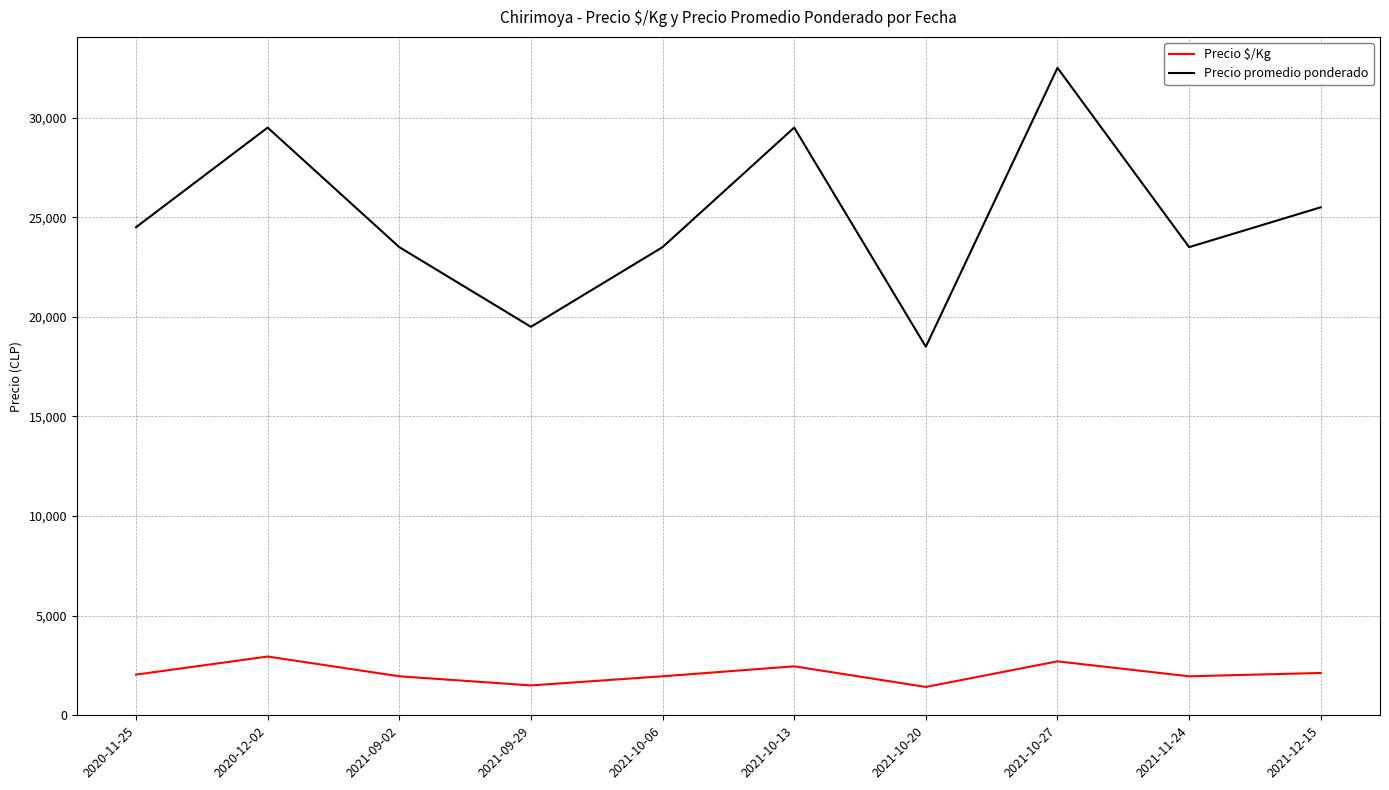

At which category is the sum across all series the highest?

2021-10-27